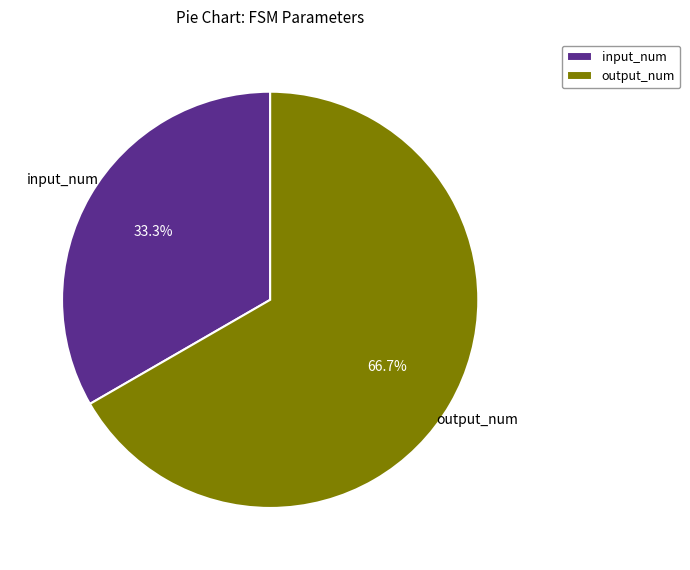

Approximately how many times larger is the value at output_num compared to input_num?

2.0